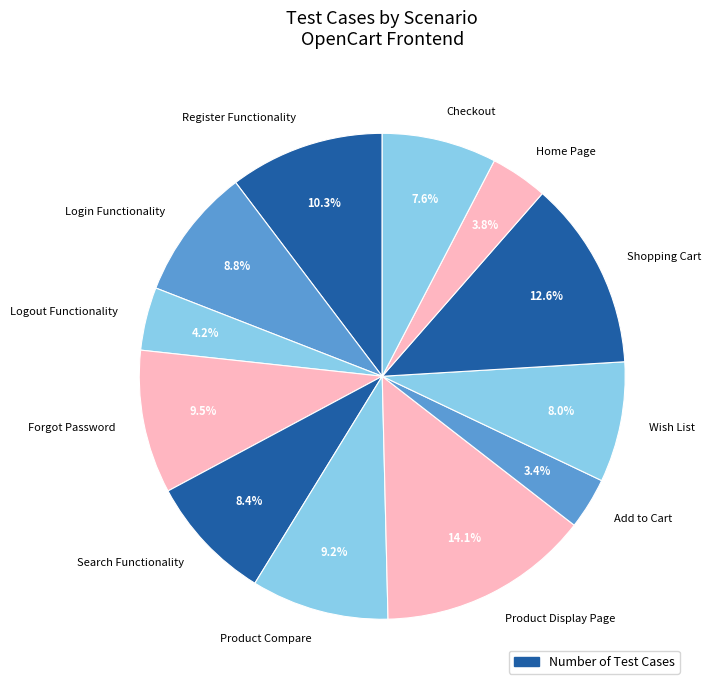

Does Checkout account for over 50% of the chart?

No